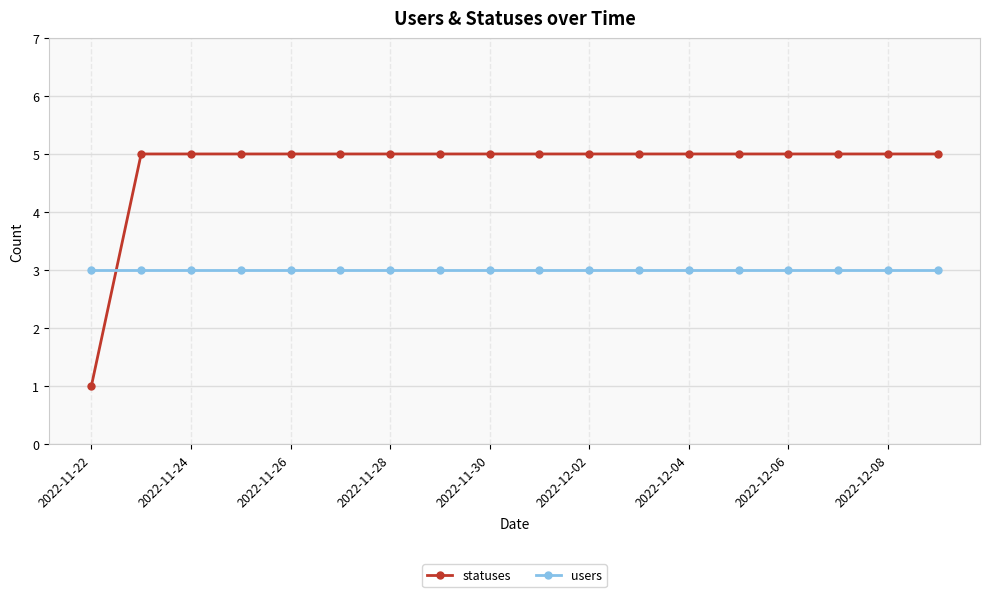

Which series has the largest total across all categories?

statuses